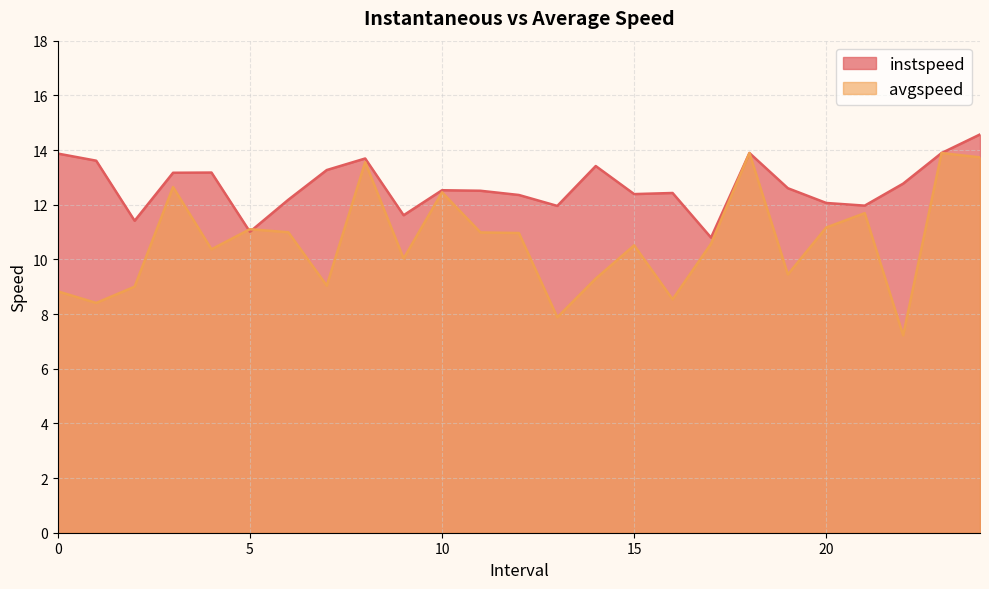

At which category does avgspeed reach its first local peak?

3.0